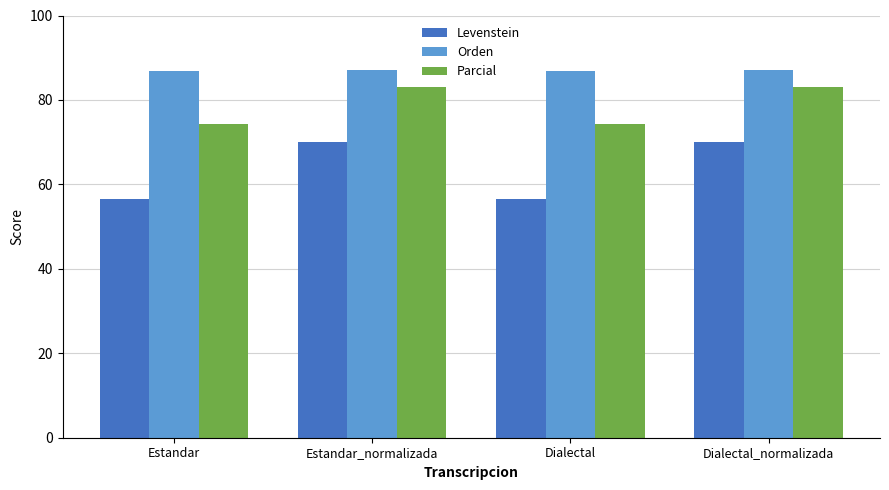

What is the highest value of the Orden series?

87.2